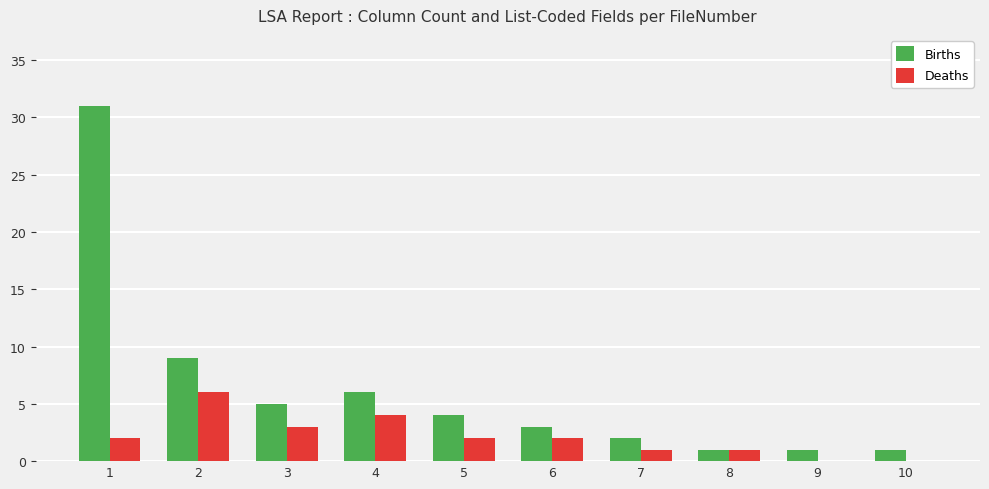

Which series has the largest total across all categories?

Births